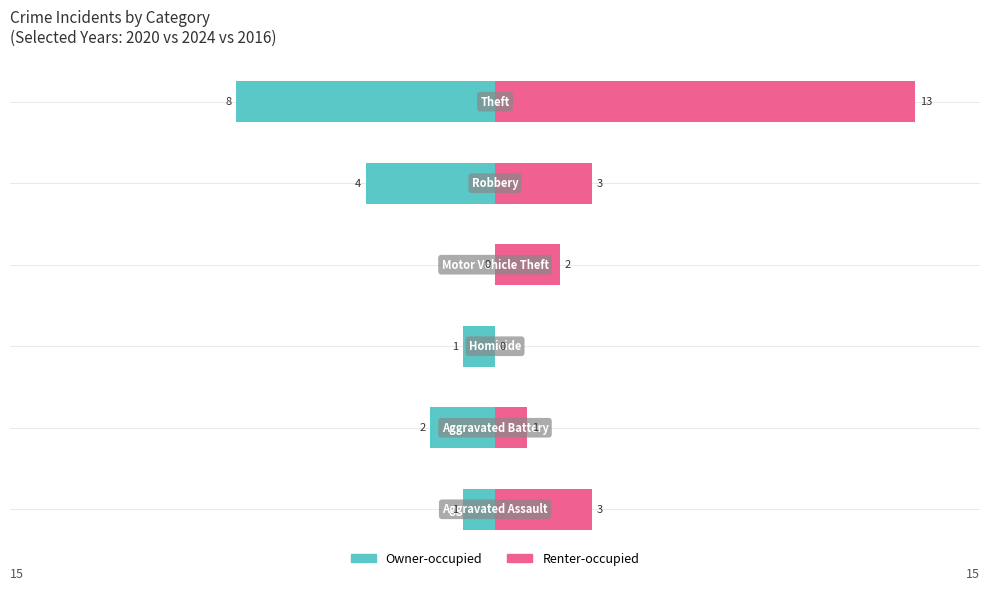

What is the difference between the maximum and minimum values in the Owner-occupied series?

8